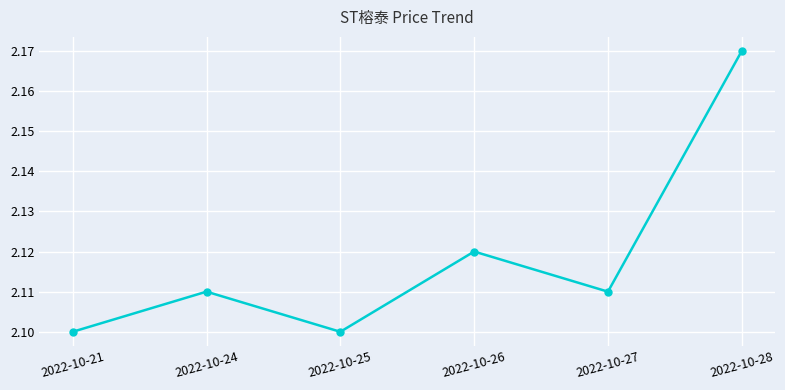

Is it true that the value at 2022-10-26 is 2.1?

True